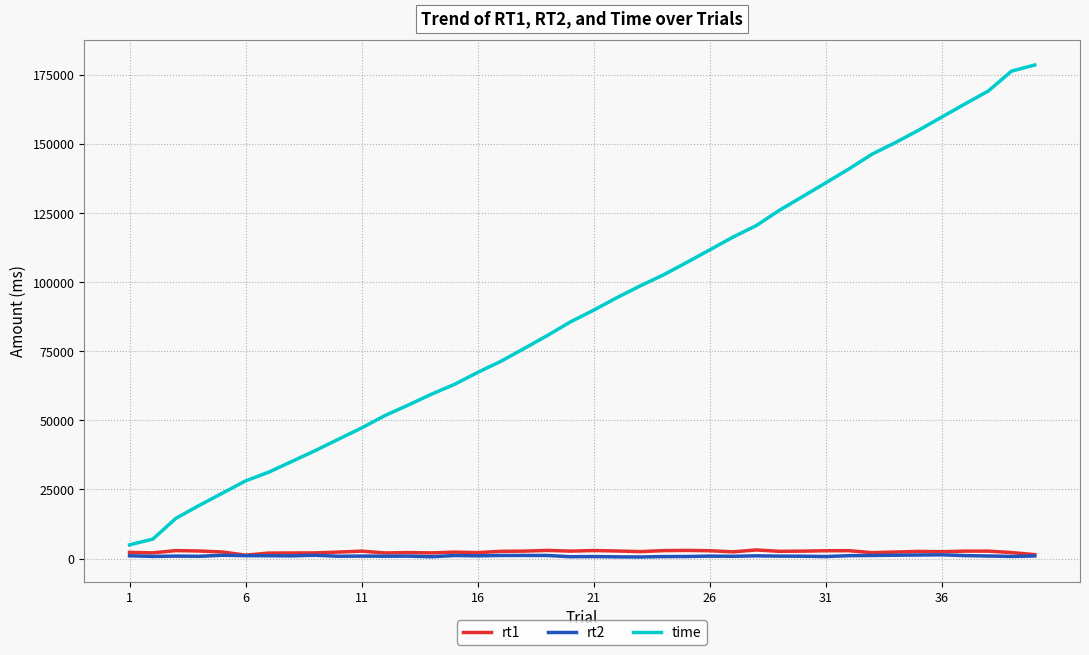

How many values in the time series are below 89927?

20